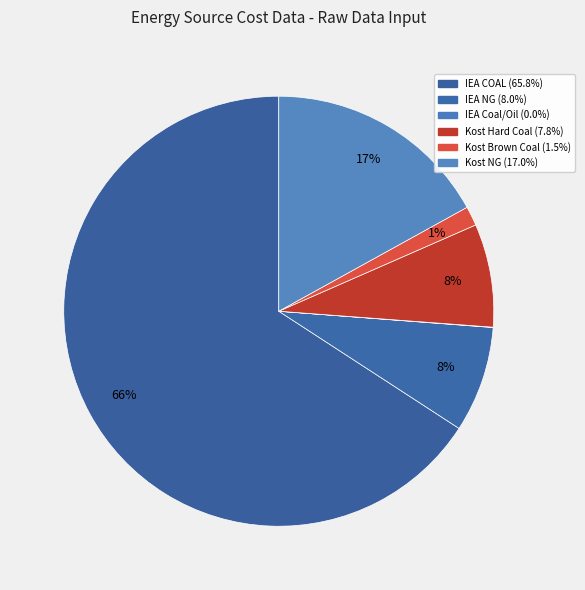

Does any single category account for the majority?

Yes